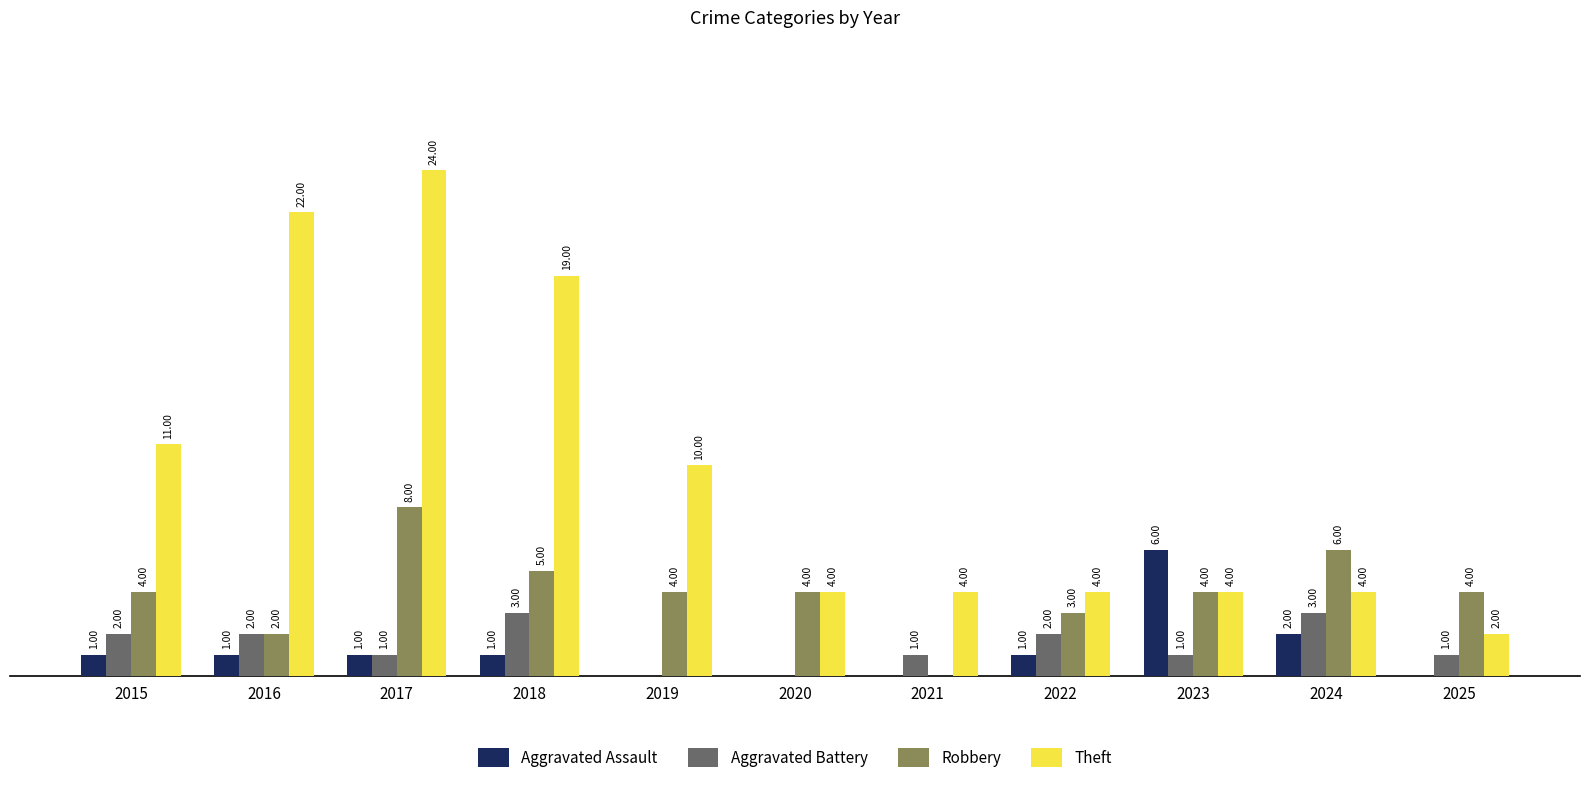

Is the value of Aggravated Assault at 2017 greater than the value of Robbery at 2020?

No